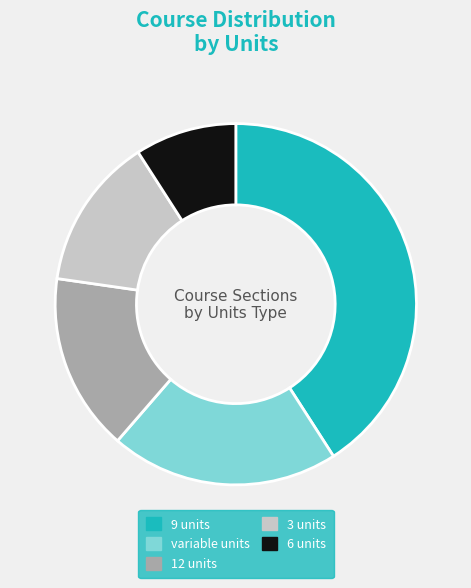

Which has a higher value, variable units or 9 units?

9 units